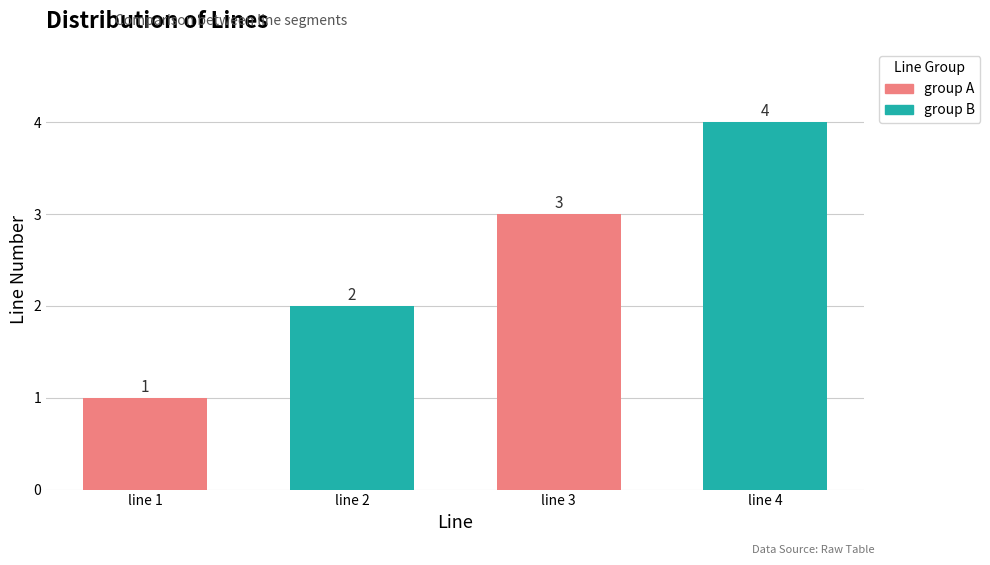

At which category does the chart reach its peak across all series?

line 4